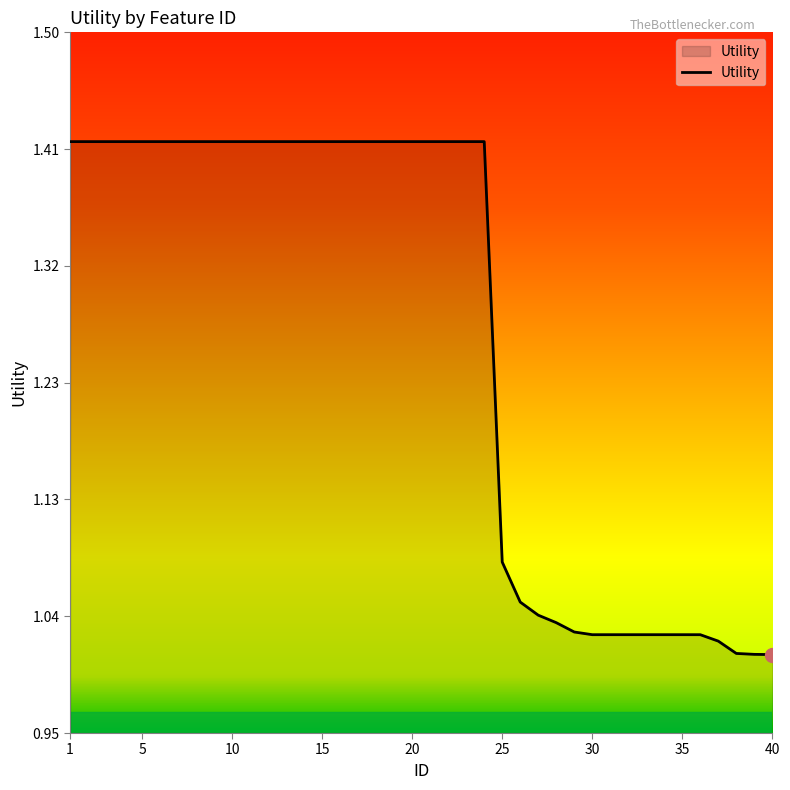

What is the difference between the maximum and minimum values?

0.4